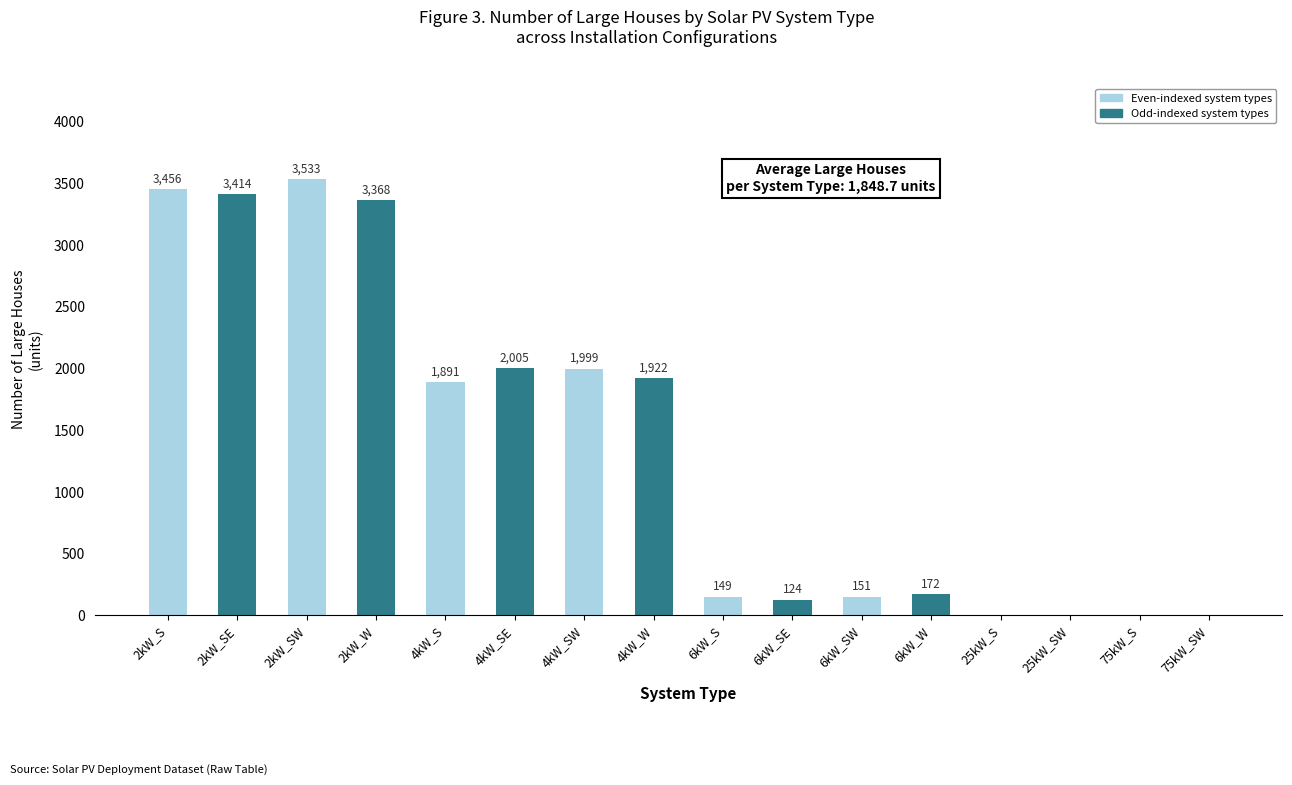

What is the sum of all values?

22184